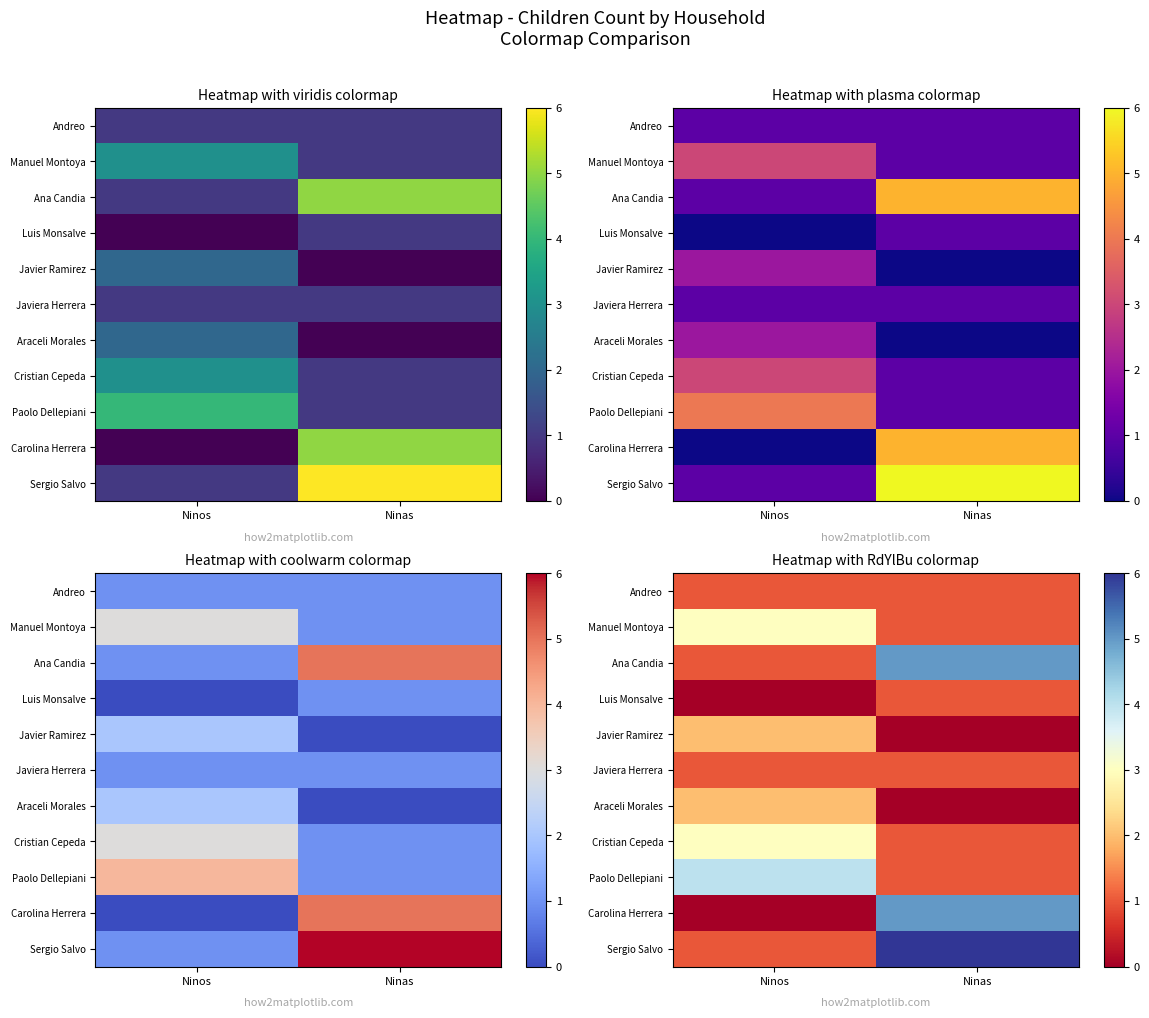

Is it true that Cristian Cepeda equals 3 at Ninos?

True